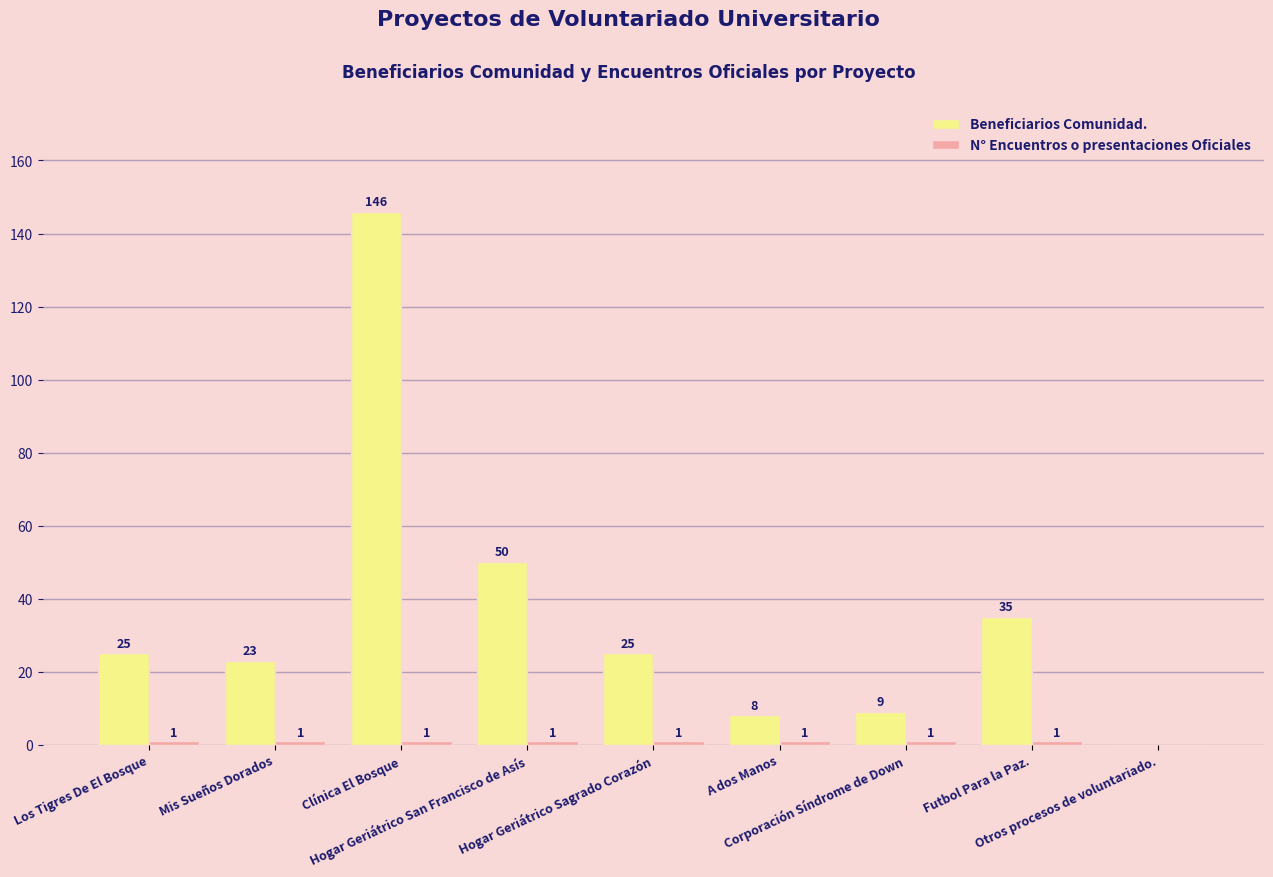

Which series has the largest total across all categories?

Beneficiarios Comunidad.